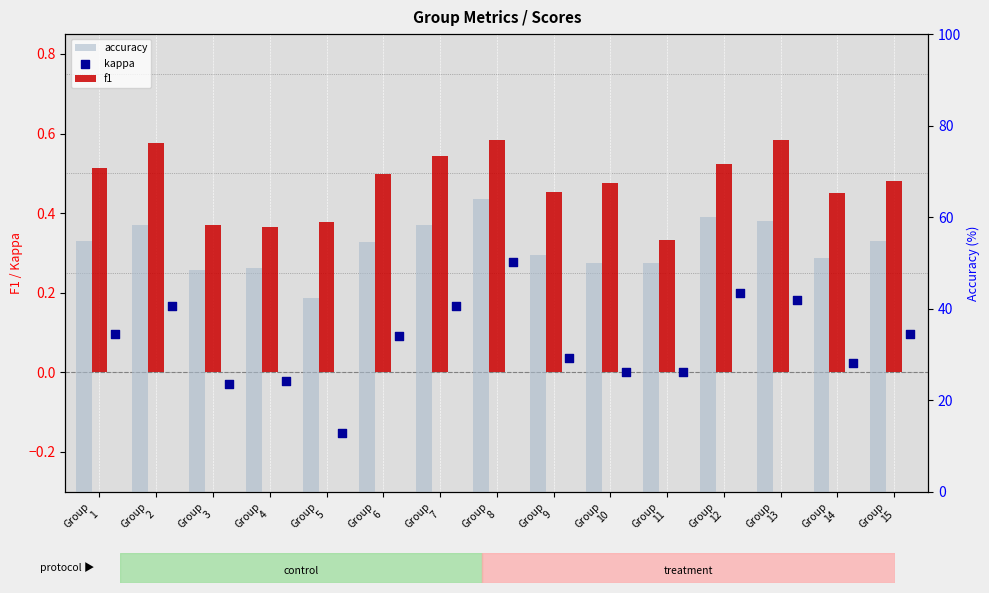

What are all the series names shown in the legend?

f1, kappa, accuracy